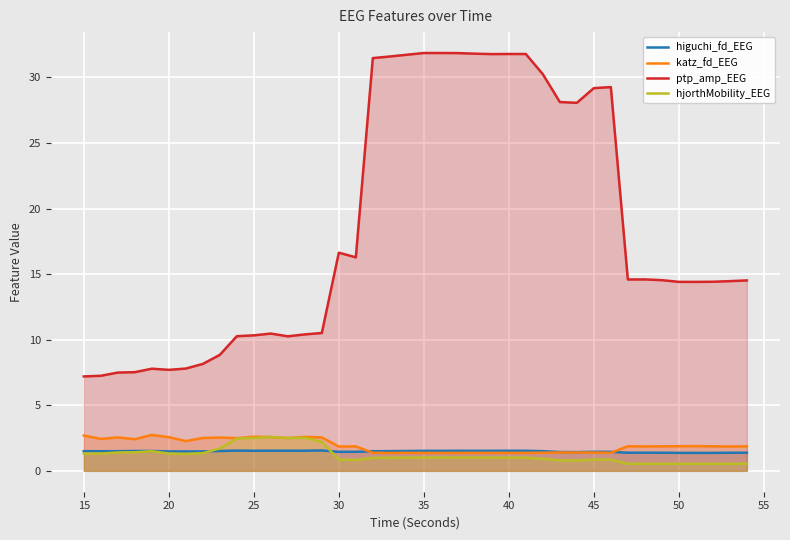

What is the maximum value for katz_fd_EEG?

2.7